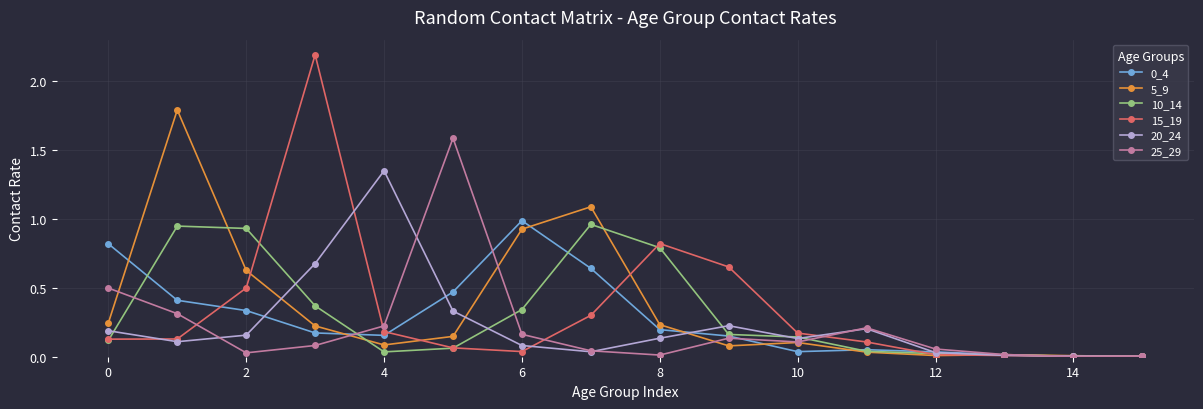

Which series has the widest spread of values?

15_19